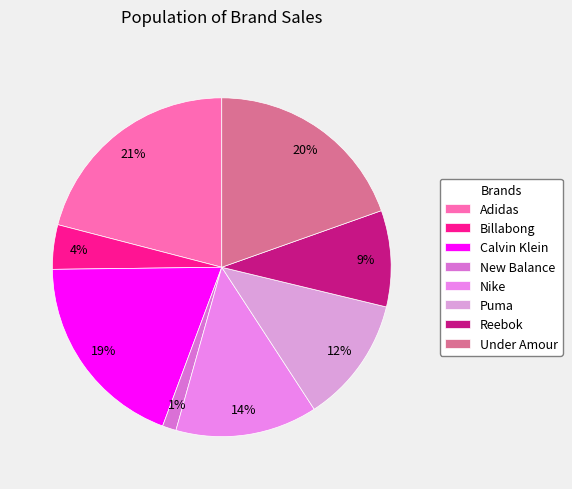

The Nike slice represents 8% of the pie. True or false?

False